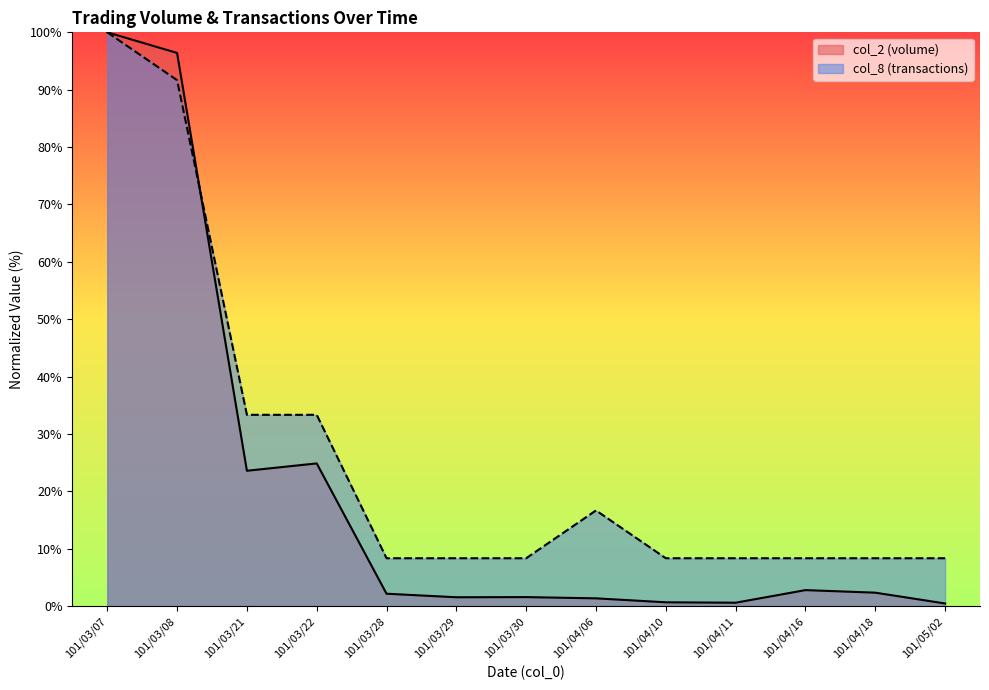

Which category has the lowest value across all series?

101/05/02